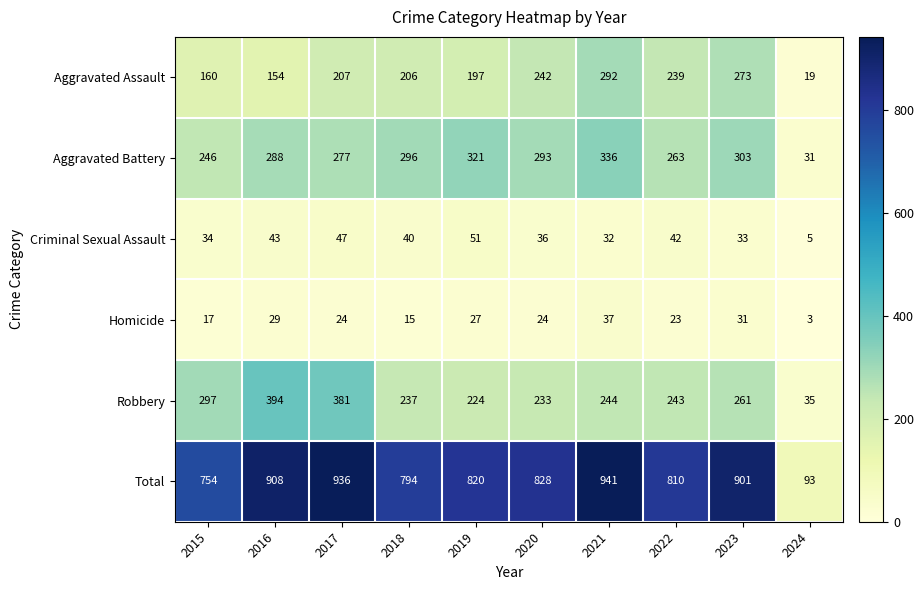

What is the sum of the Homicide values at 2018 and 2020?

39